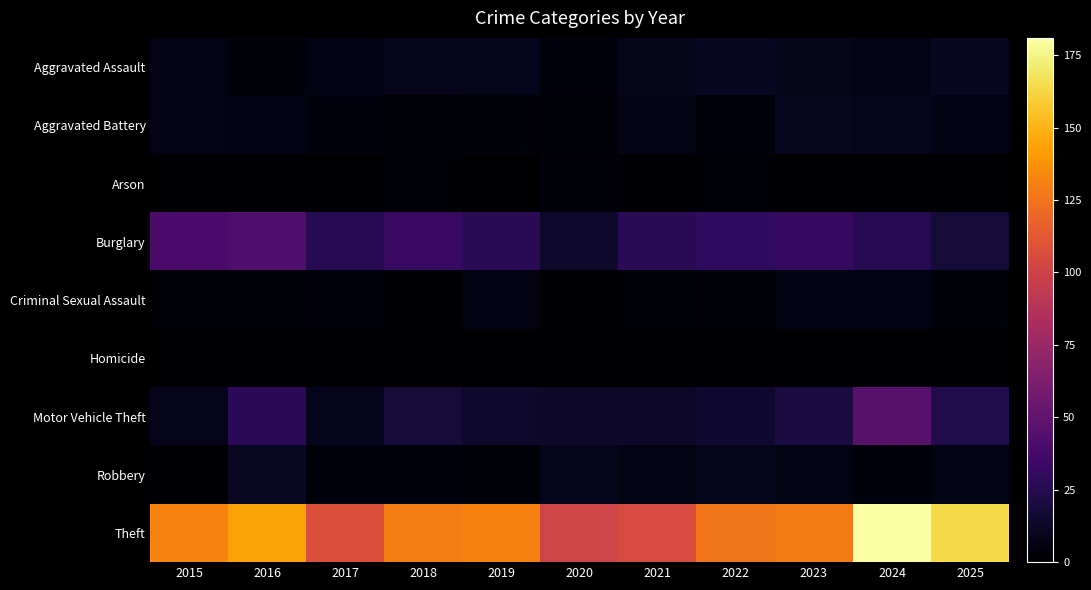

Which series has the largest total across all categories?

Theft